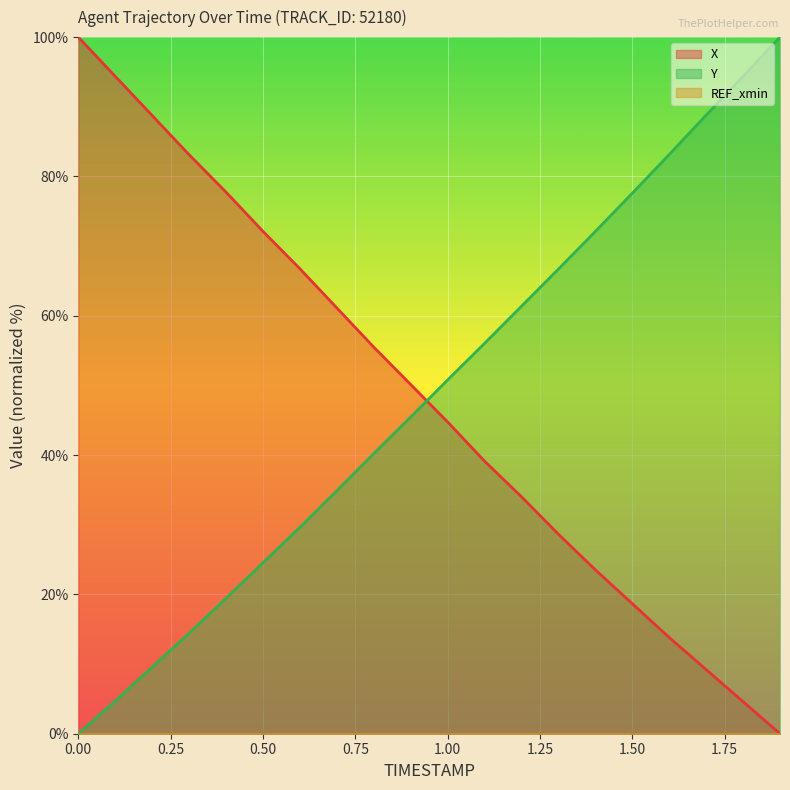

True or false: X and Y cross at least once.

True